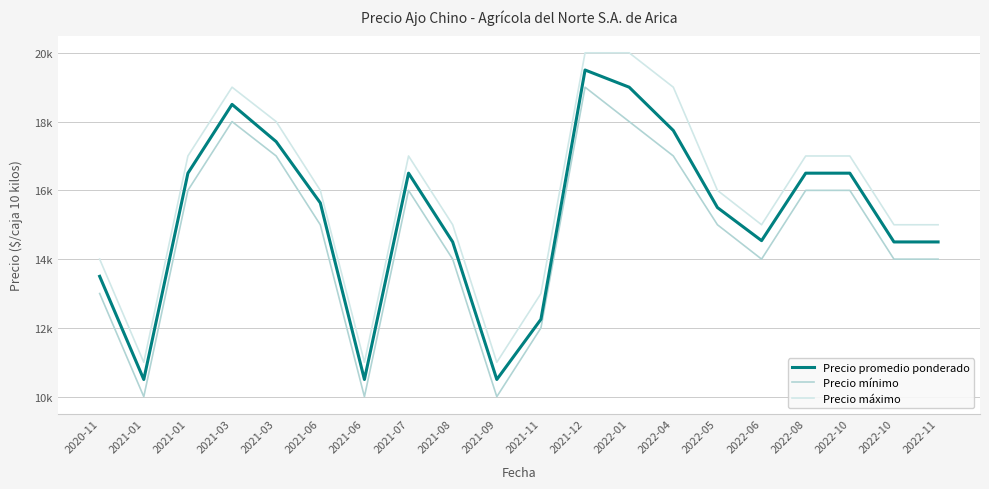

True or false: Precio promedio ponderado and Precio máximo cross at least once.

False